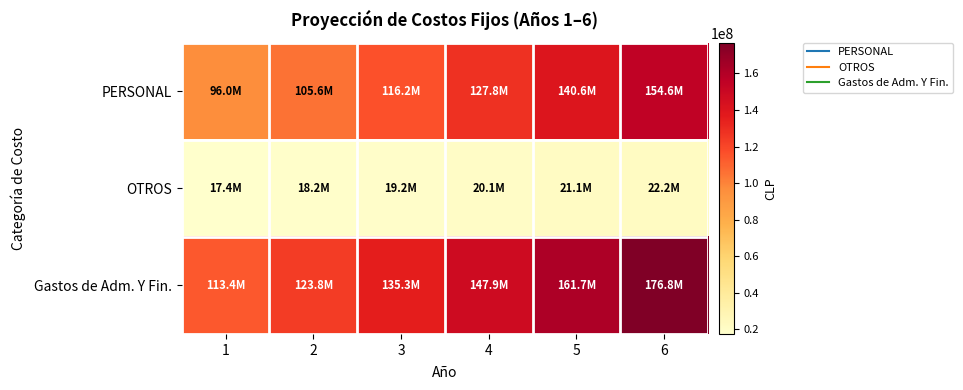

Count the number of data series in this chart.

3